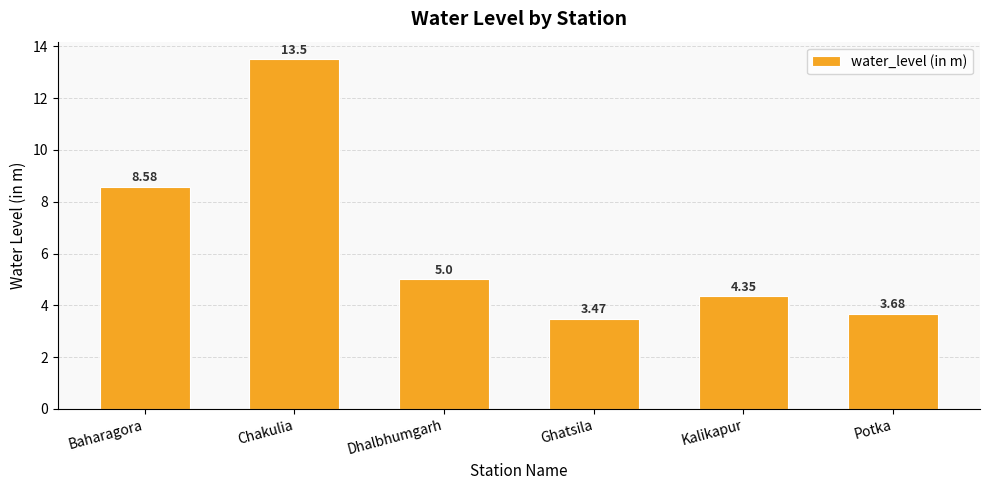

What is the difference between the second highest and second lowest values?

4.9